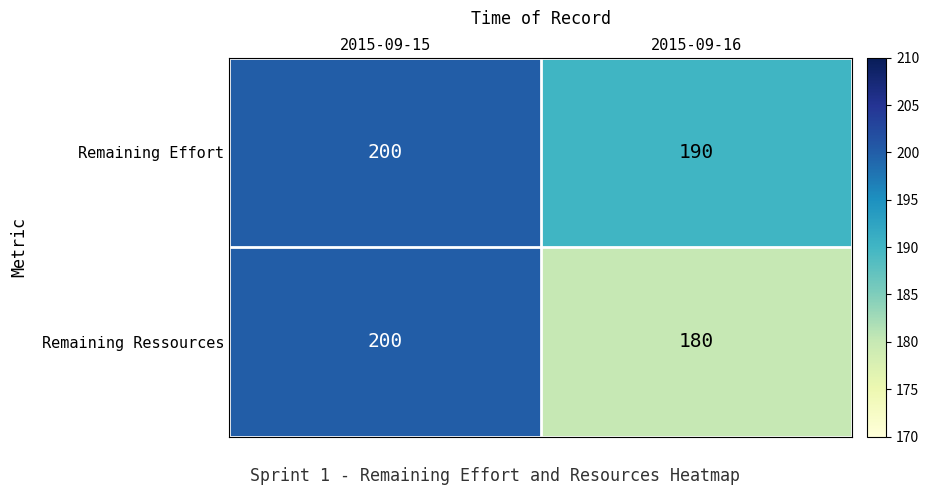

What is the smallest value displayed?

180